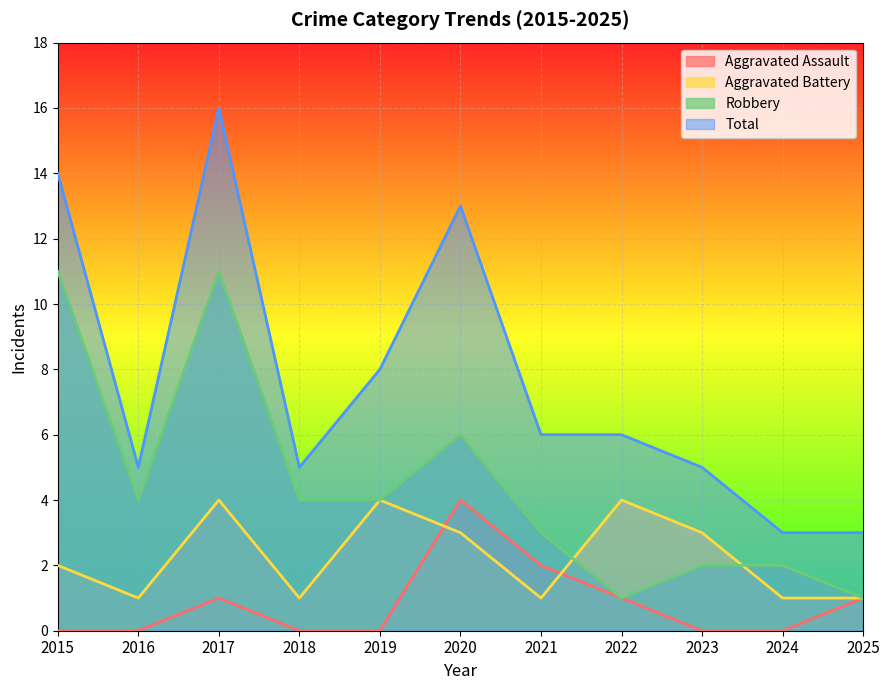

How many data points in Aggravated Battery are above 2?

5